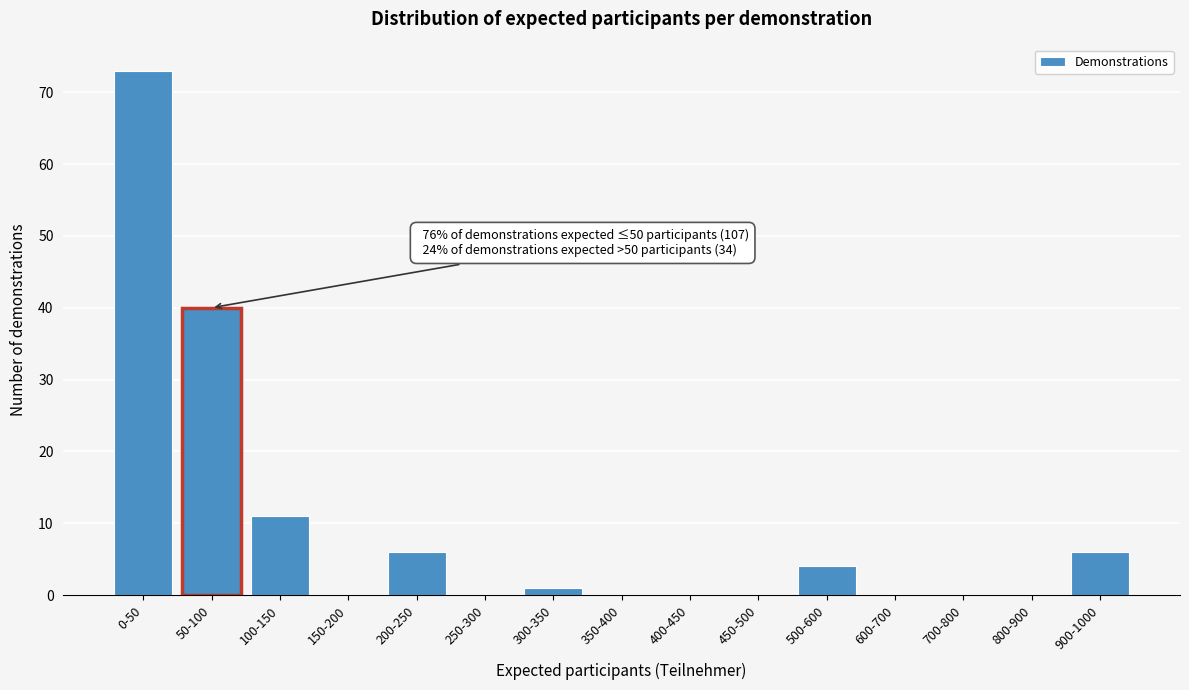

Reading left to right, extract all data points from this chart.

0-50=73	50-100=40	100-150=11	150-200=0	200-250=6	250-300=0	300-350=1	350-400=0	400-450=0	450-500=0	500-600=4	600-700=0	700-800=0	800-900=0	900-1000=6